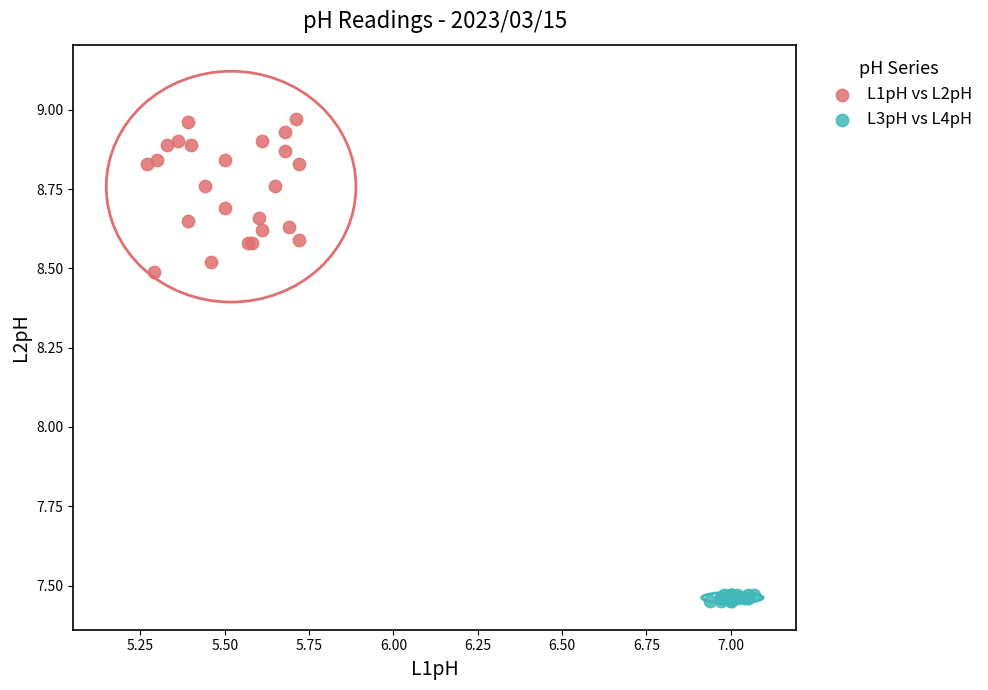

Which series contains the lowest Y value?

L3pH vs L4pH